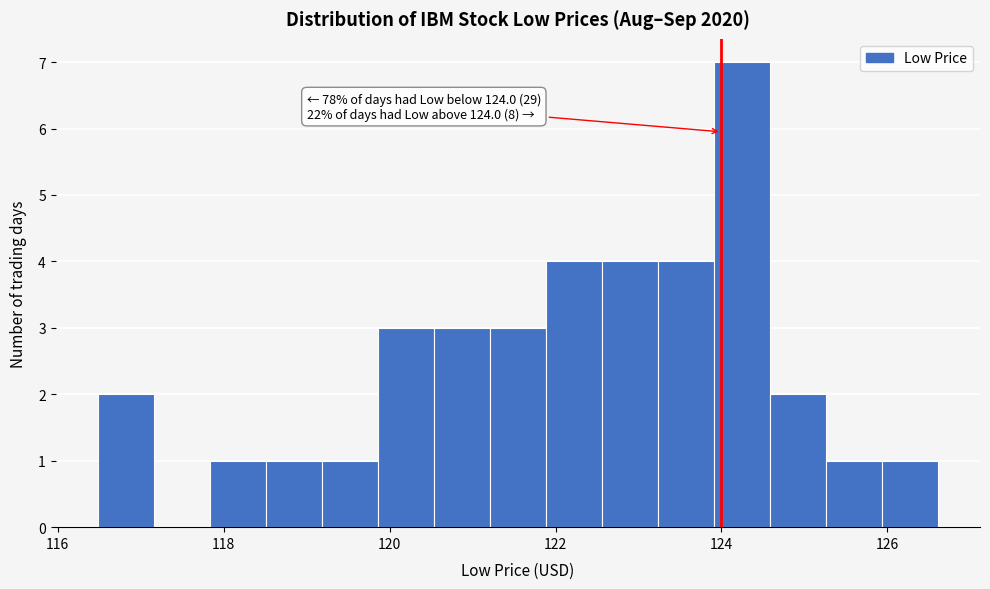

Around what value on the x-axis is the tallest bar? Give the approximate position of its centre, as read against the axis.

124.2